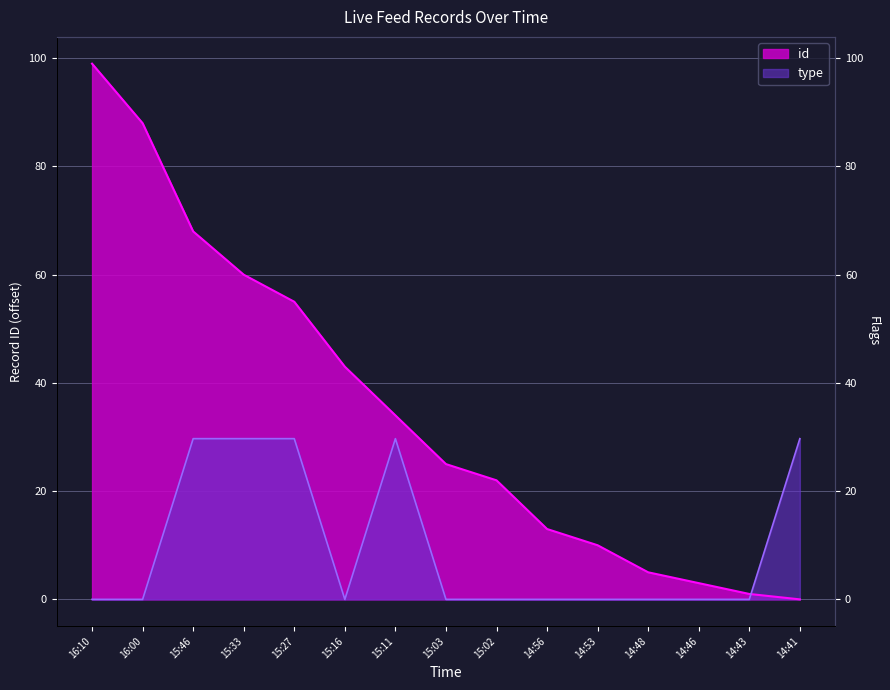

What is the label of the 8th point from the left?

15:03